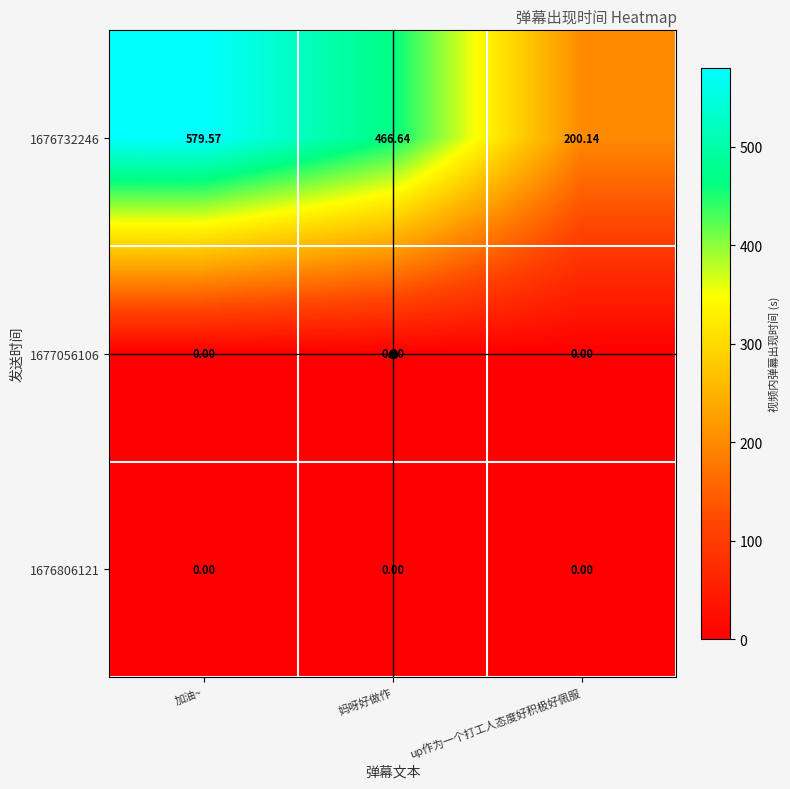

Rank the categories by 1676732246 value from highest to lowest.

加油~, 妈呀好做作, up作为一个打工人态度好积极好佩服